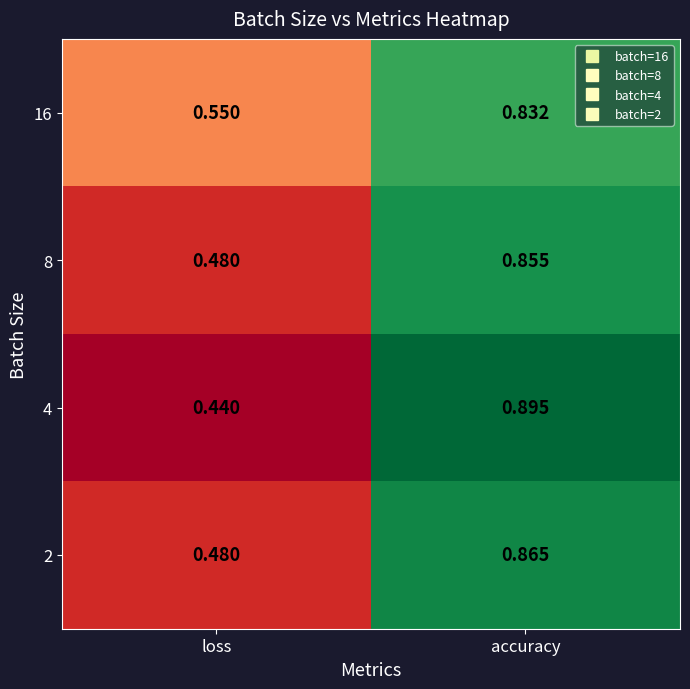

Which category has the lowest value in the 16 series?

loss